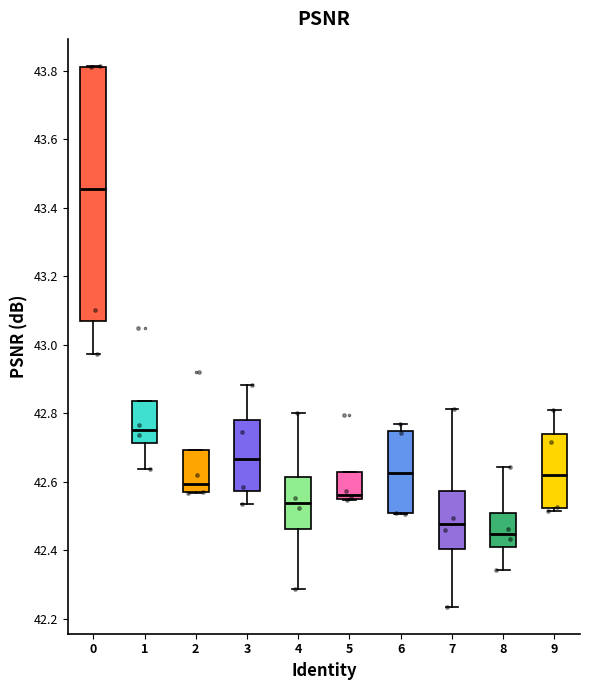

Reading left to right, transcribe this box plot: for each box, give where its median line is, the range the box spans, and where its two whiskers end, as read against the y-axis. The values are not printed on the chart, so give them approximately, as read against the axis.

0: median 43.46, box 43.06 to 43.82, whiskers 42.98 to 43.82
1: median 42.76, box 42.72 to 42.84, whiskers 42.64 to 42.84
2: median 42.60, box 42.56 to 42.70, whiskers 42.56 to 42.70
3: median 42.66, box 42.58 to 42.78, whiskers 42.54 to 42.88
4: median 42.54, box 42.46 to 42.62, whiskers 42.28 to 42.80
5: median 42.56 (just above the box's lower edge), box 42.56 to 42.62, whiskers 42.54 to 42.62
6: median 42.62, box 42.50 to 42.74, whiskers 42.50 to 42.76
7: median 42.48, box 42.40 to 42.58, whiskers 42.24 to 42.82
8: median 42.44, box 42.42 to 42.50, whiskers 42.34 to 42.64
9: median 42.62, box 42.52 to 42.74, whiskers 42.52 (just below the box's lower edge) to 42.80